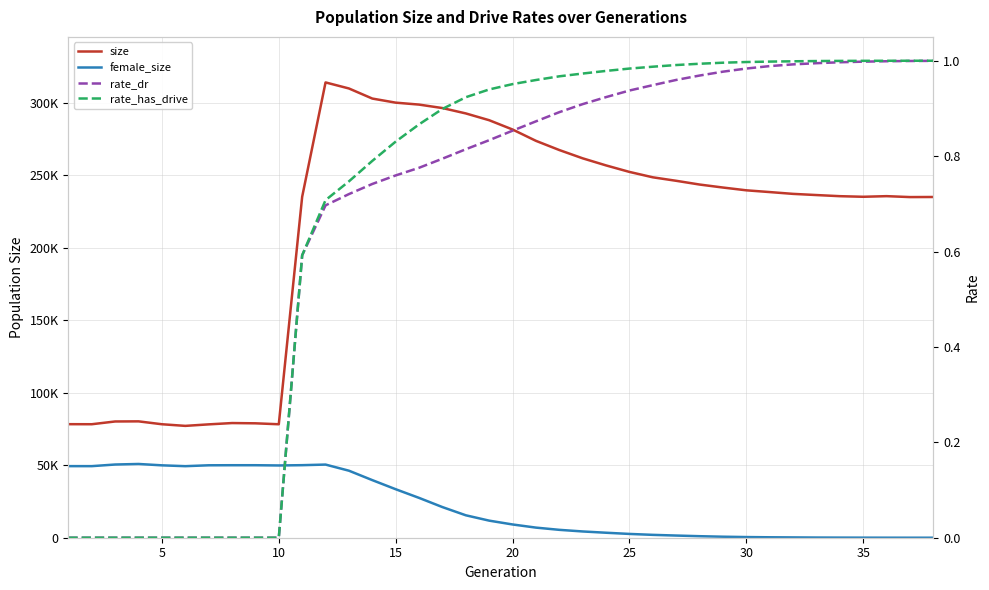

Which has a higher value, 24 or 40?

24